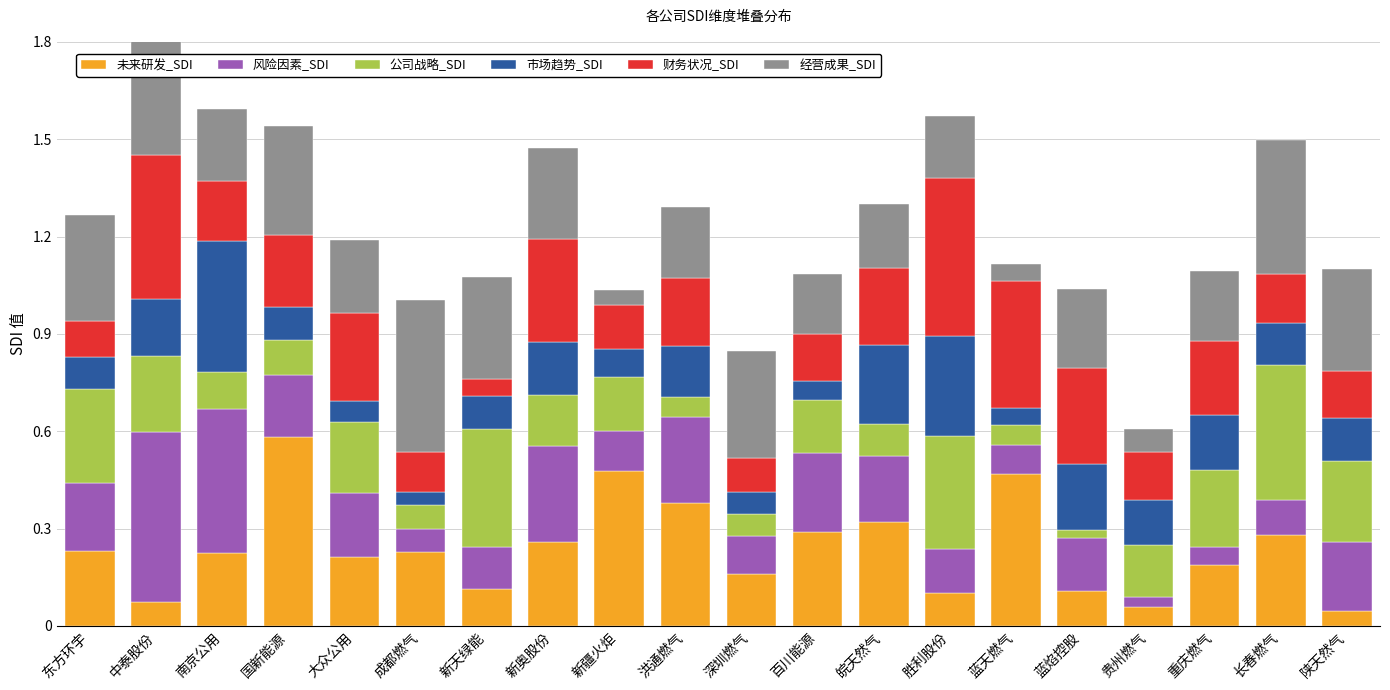

The value of 经营成果_SDI at 洪通燃气 is 0.4. True or false?

False